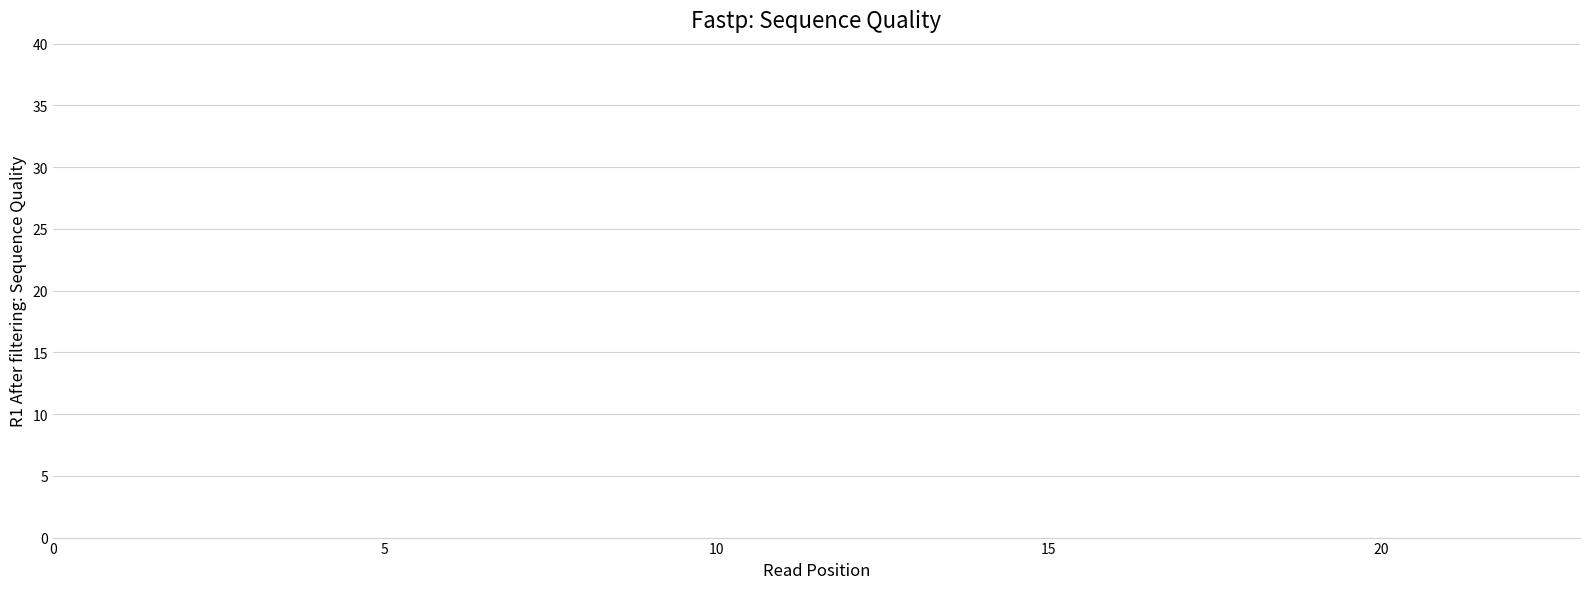

True or false: 3 and 6 cross at least once.

False